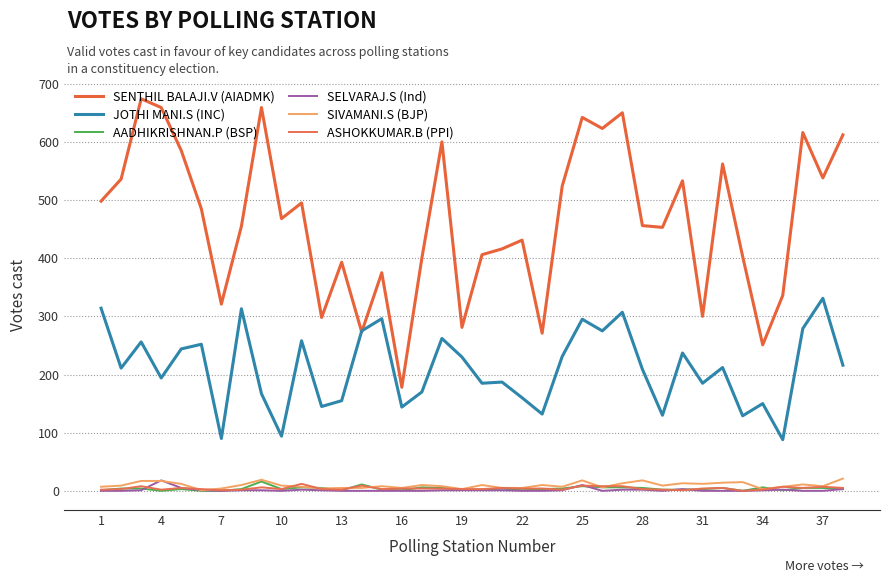

In SELVARAJ.S (Ind), how many points are higher than both neighbors (excluding endpoints)?

5